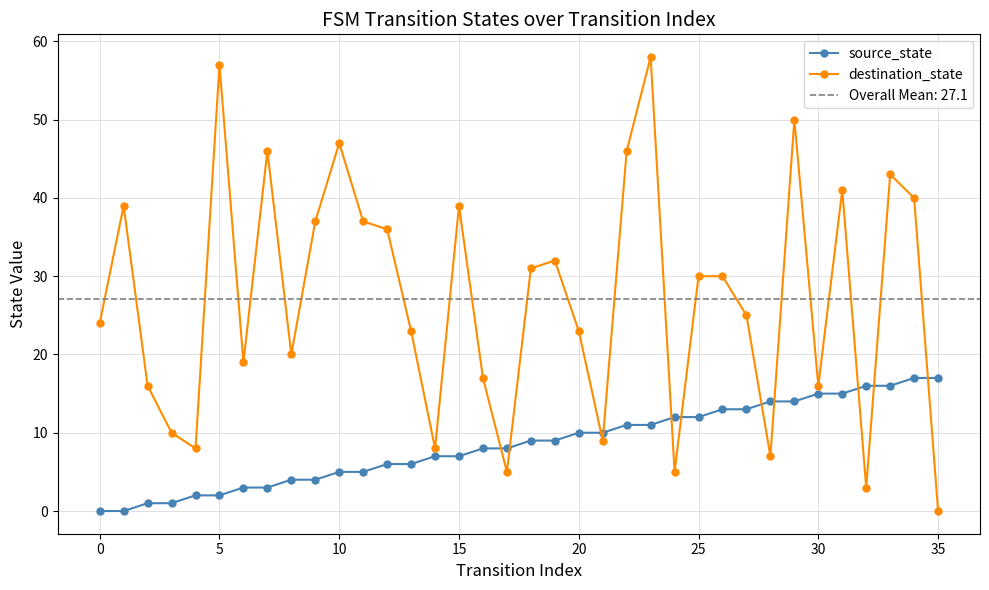

How many series are shown in this chart?

2